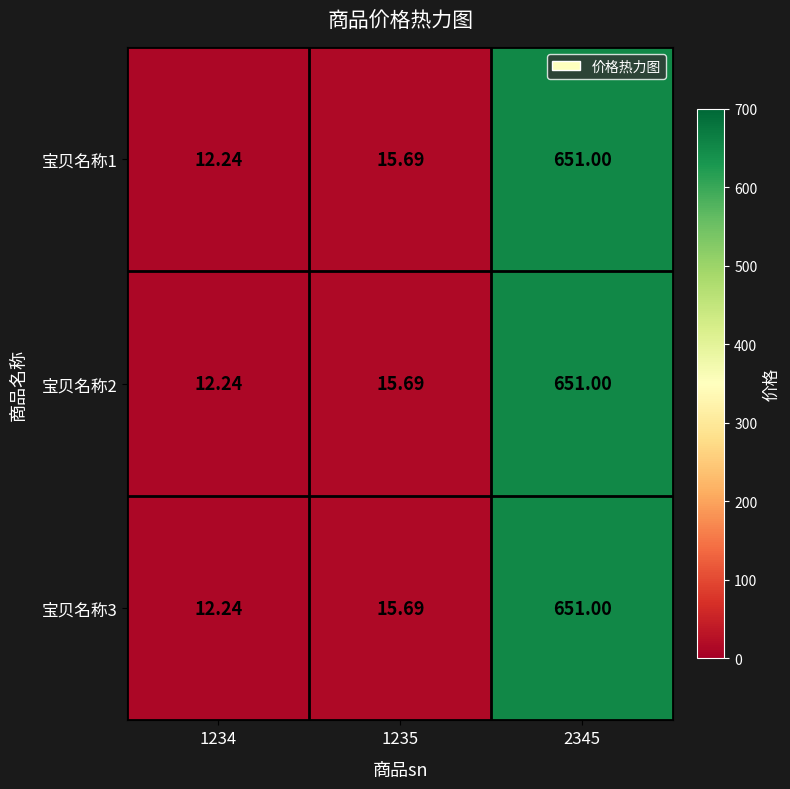

What is the minimum value shown in the chart?

12.2